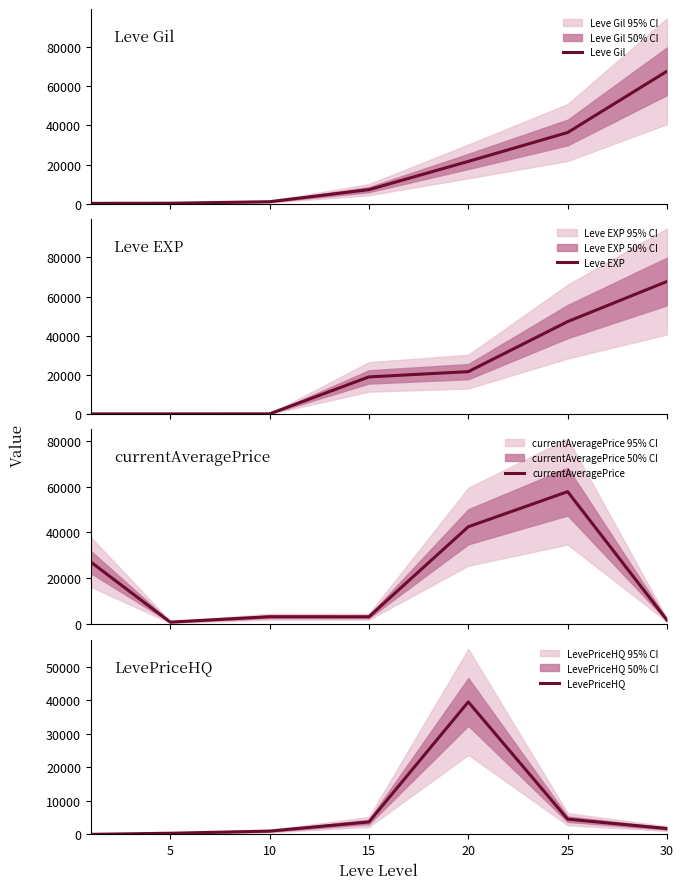

Does the chart display data point markers on the line(s)?

No